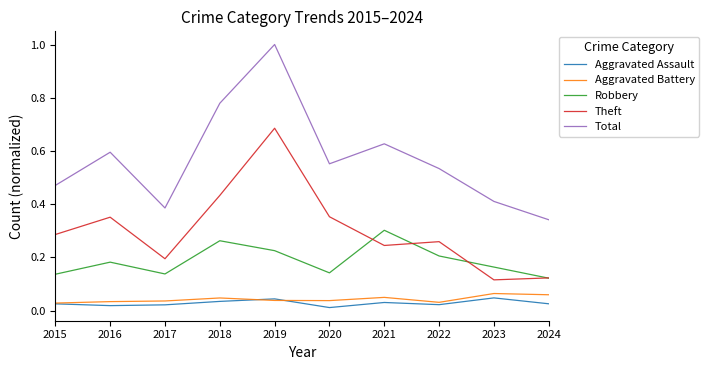

The Theft series shows 0.4 at 2022. True or false?

False